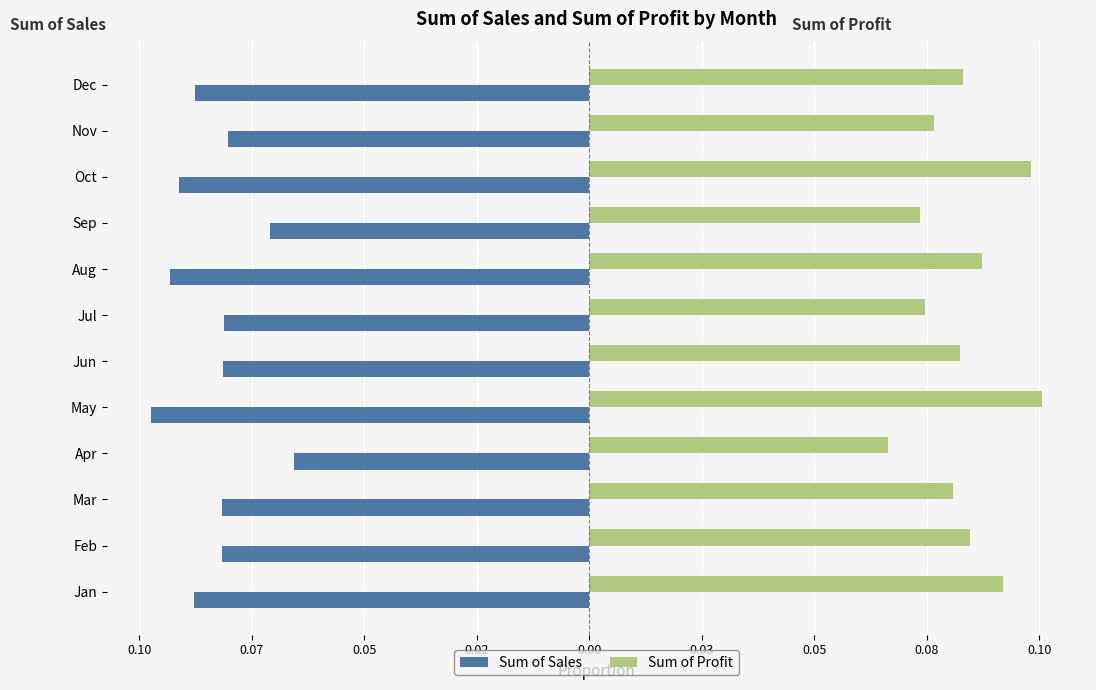

What are all the series names shown in the legend?

Sum of Sales, Sum of Profit